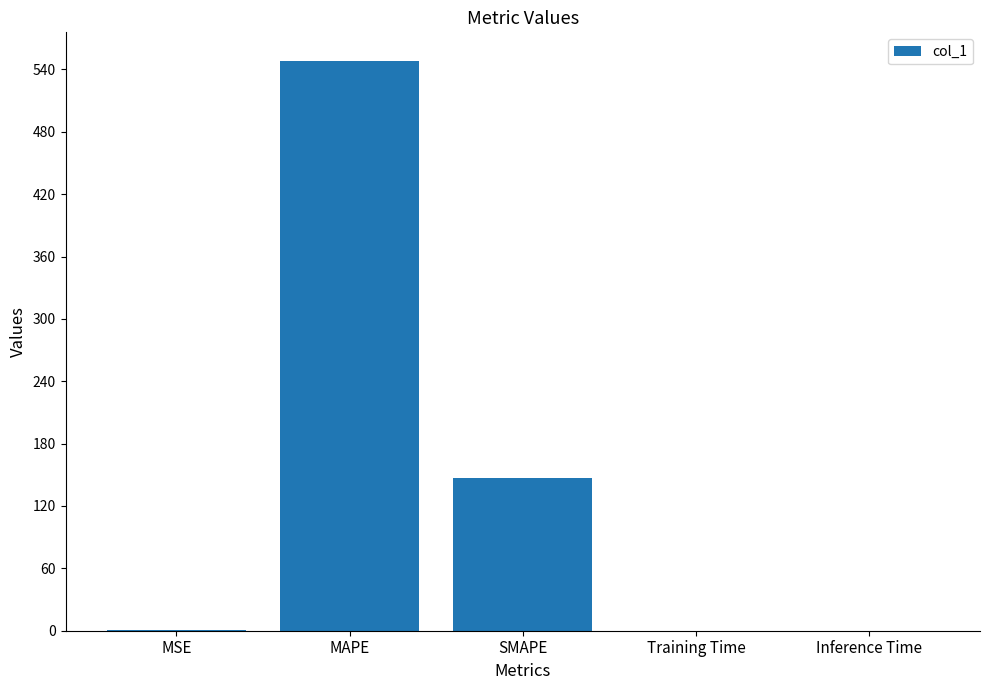

How many series are shown in this chart?

1